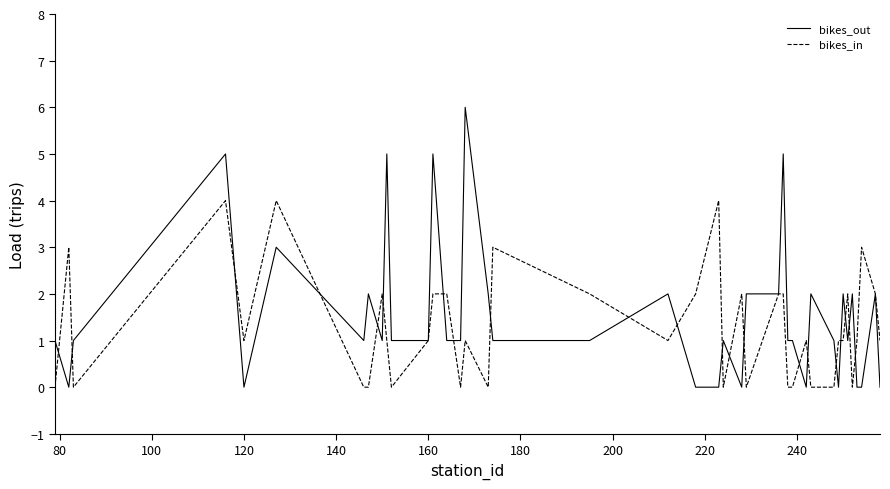

What are all the series names shown in the legend?

bikes_out, bikes_in